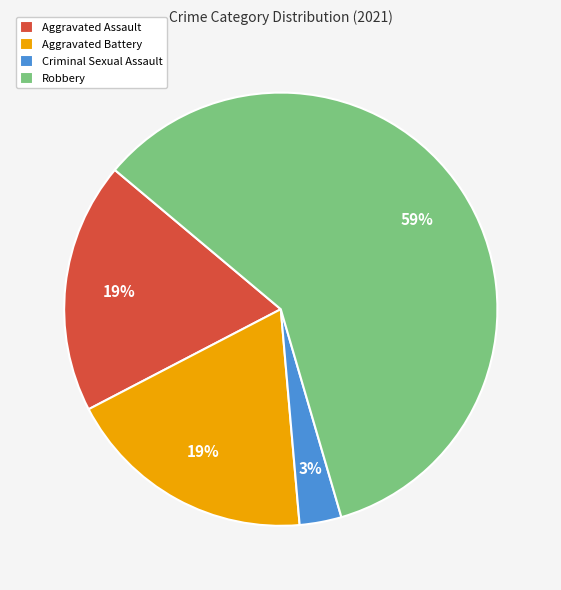

True or false: Aggravated Assault accounts for 31% of the total.

False